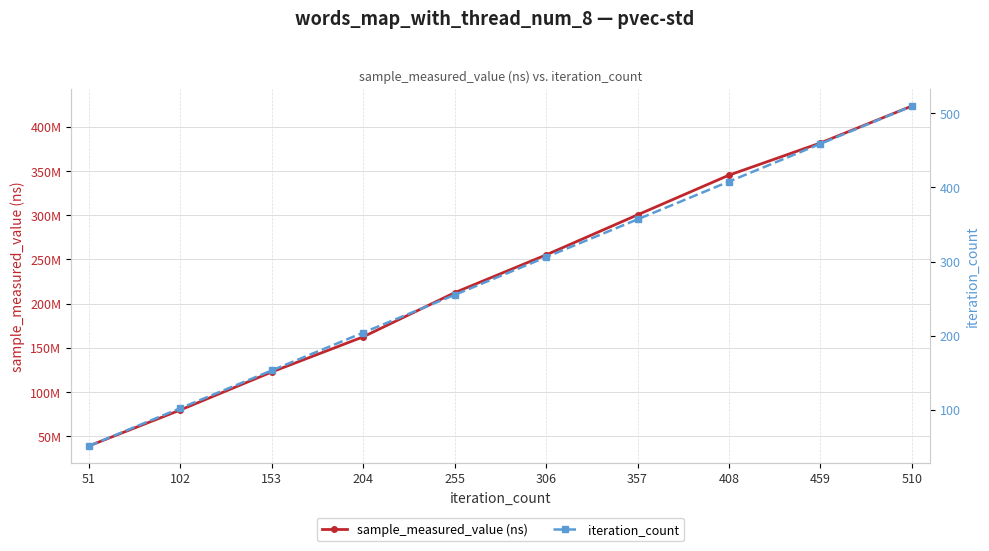

True or false: iteration_count and sample_measured_value (ns) cross at least once.

False